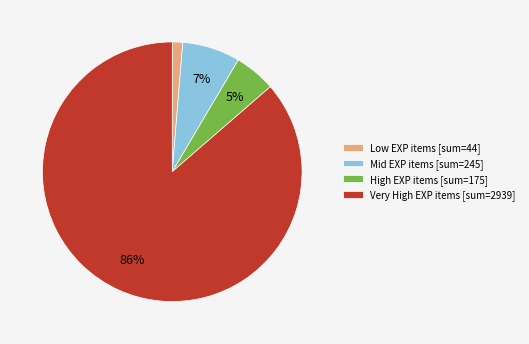

Rank the categories by value from highest to lowest.

Very High EXP items [sum=2939], Mid EXP items [sum=245], High EXP items [sum=175], Low EXP items [sum=44]